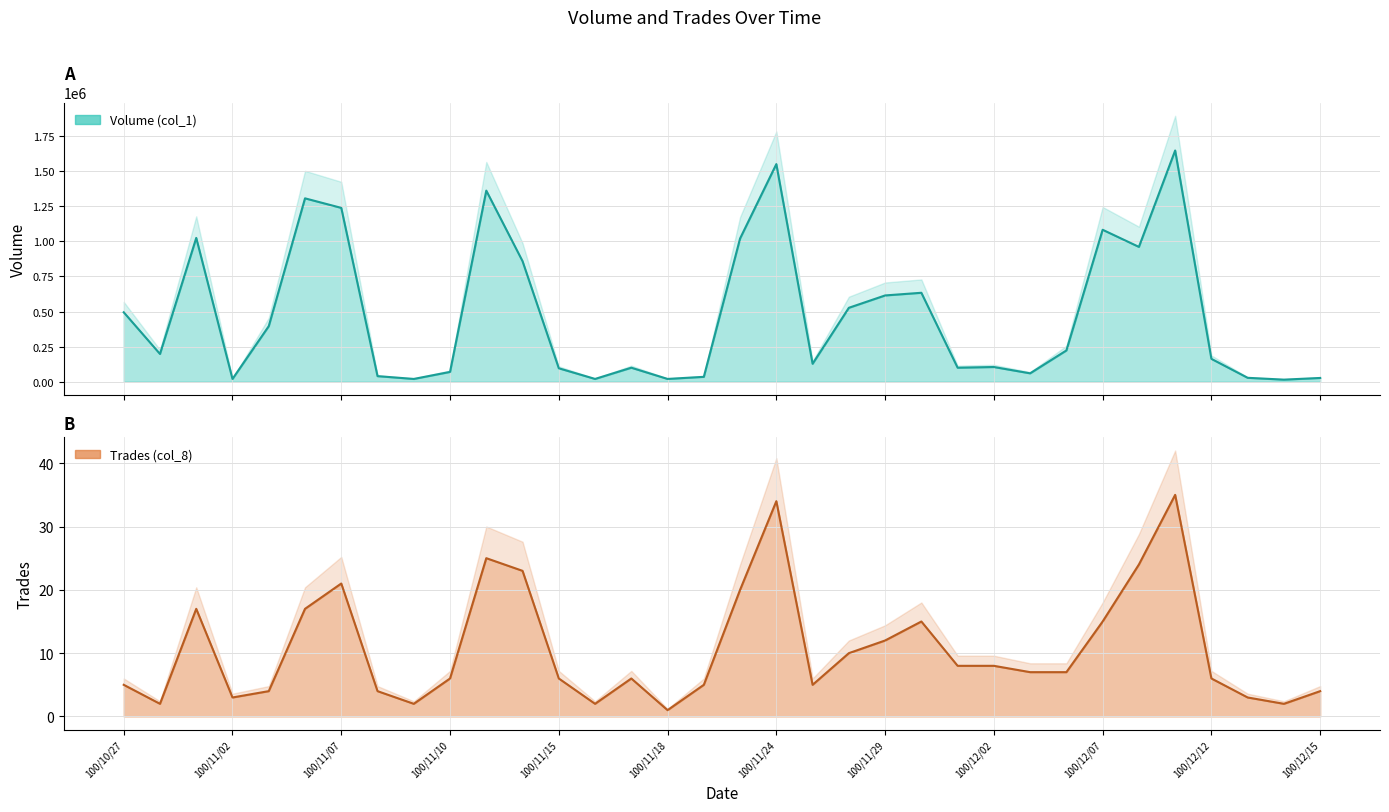

The value of Volume (col_1) at 100/12/12 is 163000. True or false?

True